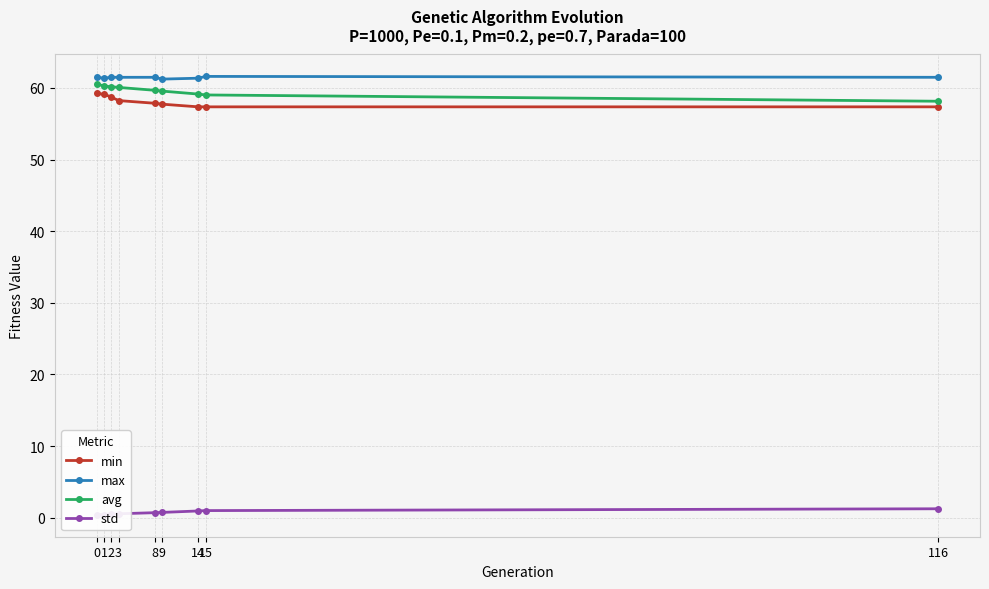

What are all the series names shown in the legend?

min, max, avg, std